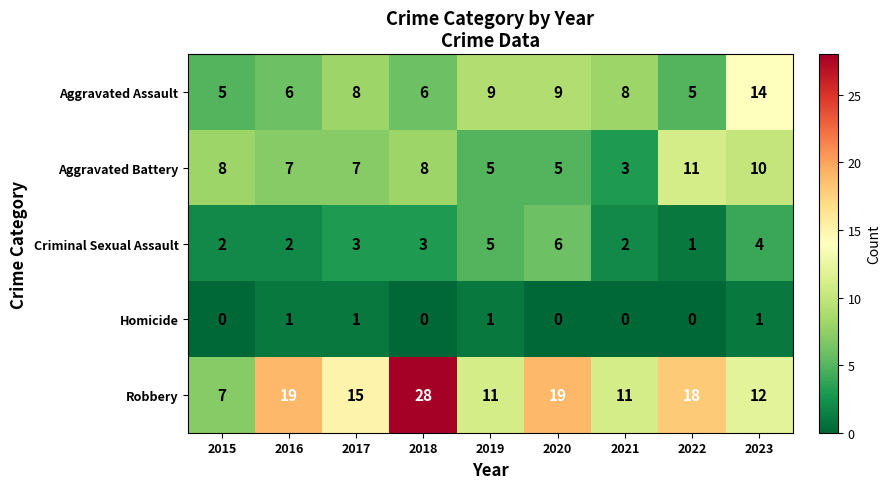

What is the total value across all series at 2015?

22